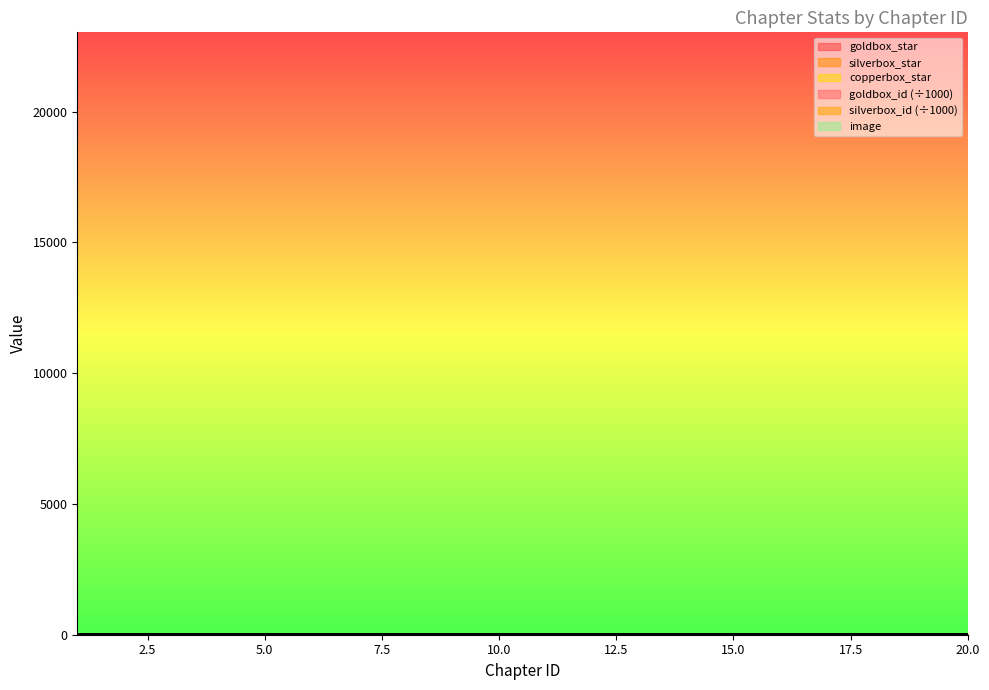

Count the number of data series in this chart.

6